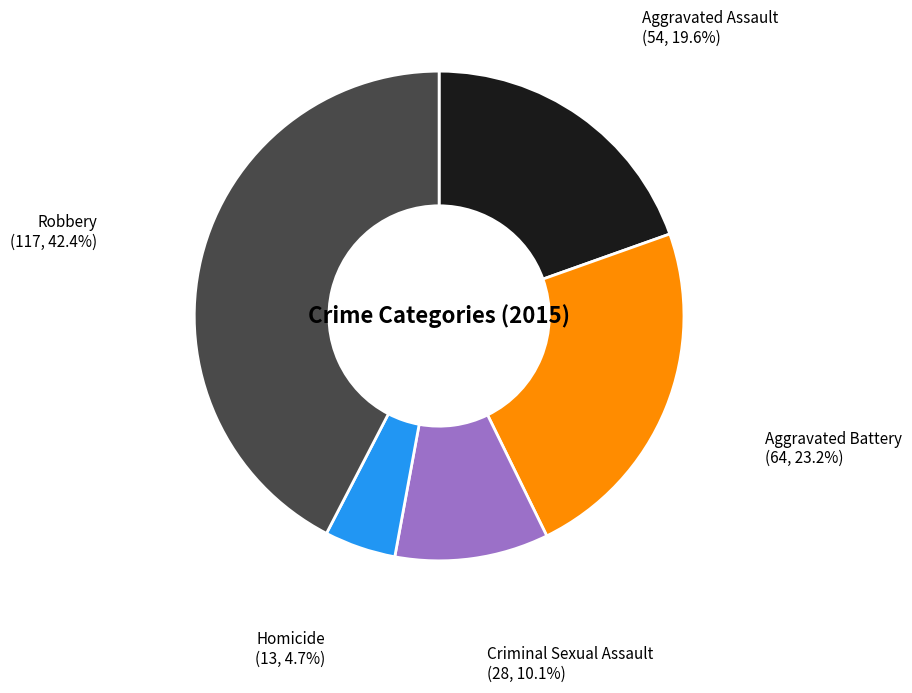

Is there a majority slice in this chart?

No